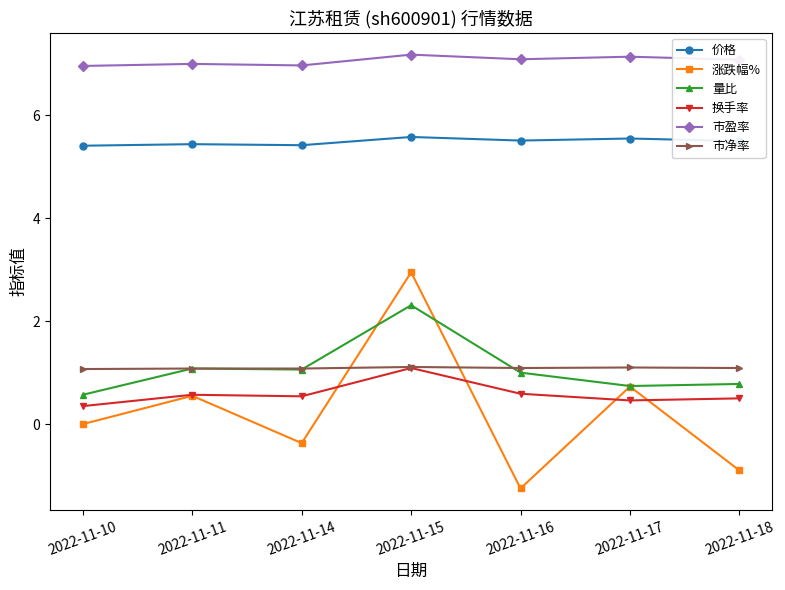

Which series changed the most between 2022-11-11 and 2022-11-16?

涨跌幅%